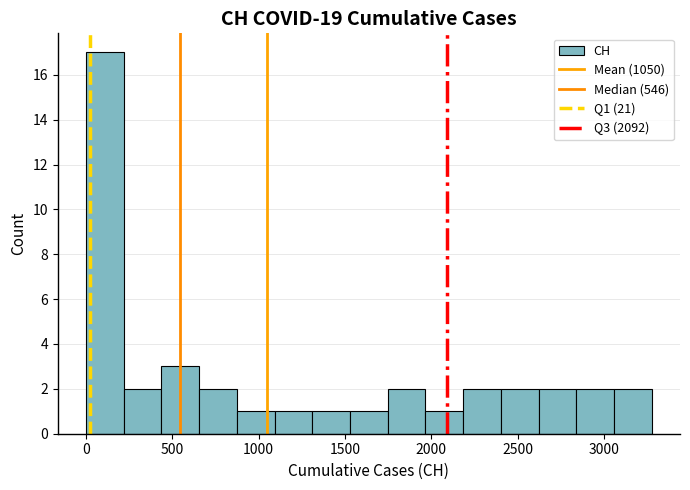

Which range on the x-axis has the tallest bar?

0 to 200